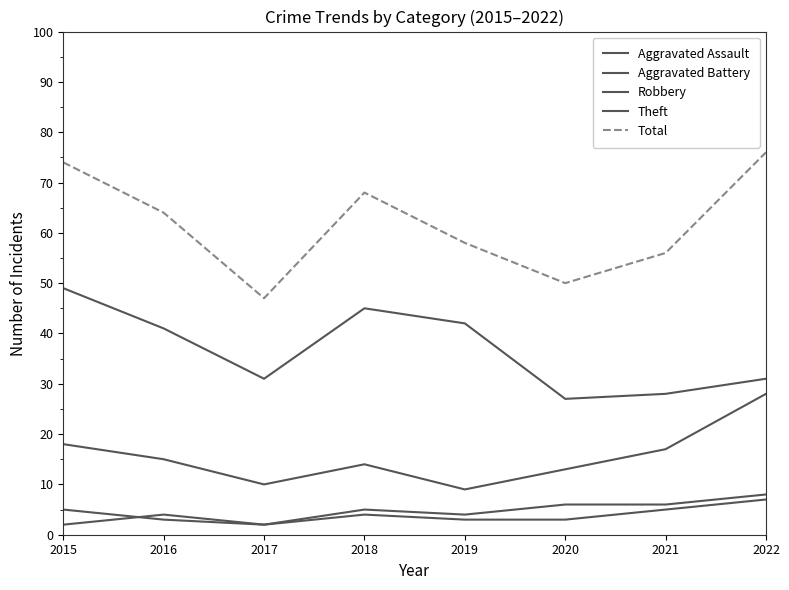

True or false: Aggravated Assault and Theft cross at least once.

False